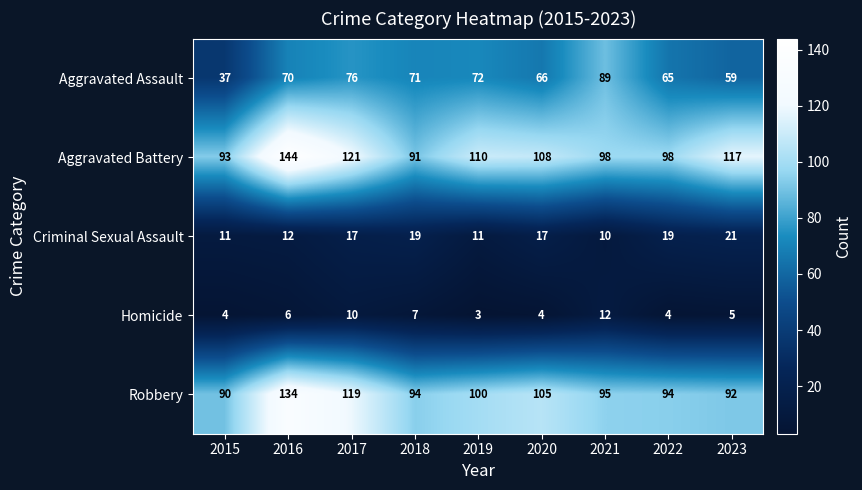

The Homicide series shows 7 at 2022. True or false?

False